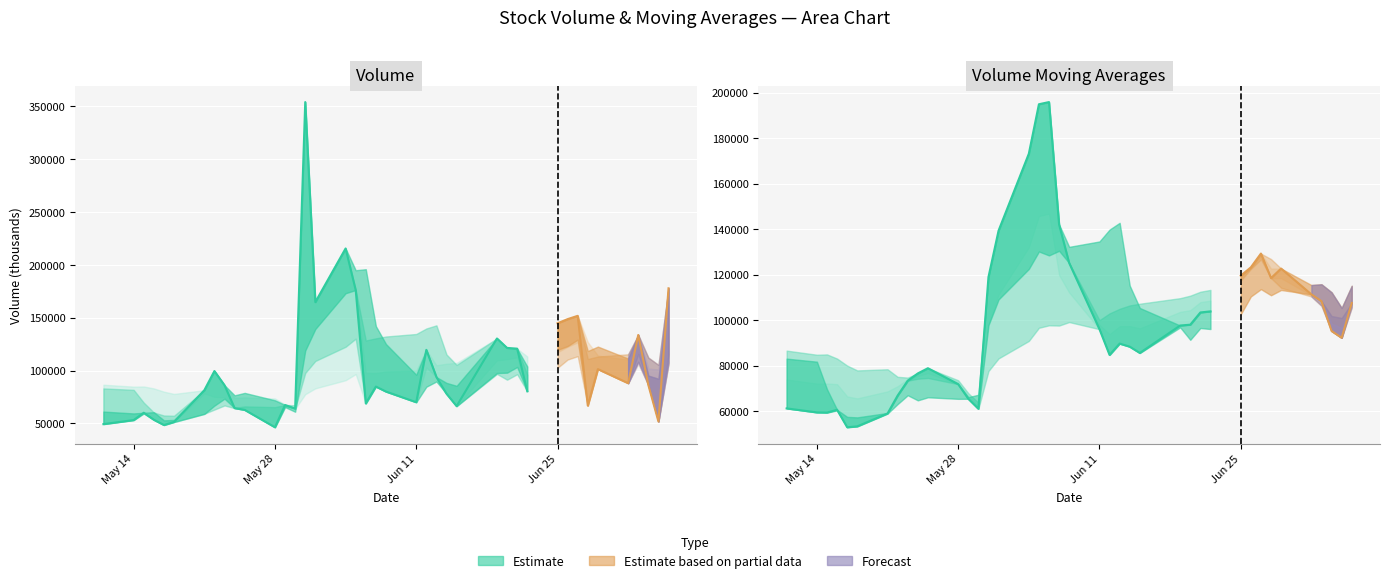

What is the greatest value displayed?

353912.4